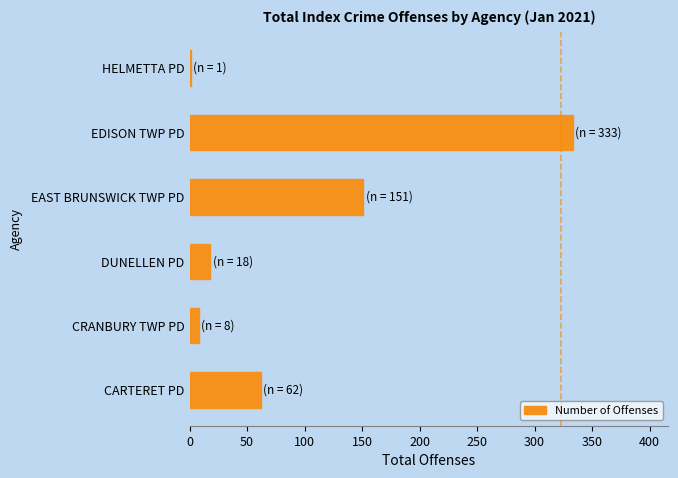

What is the maximum value shown in the chart?

333